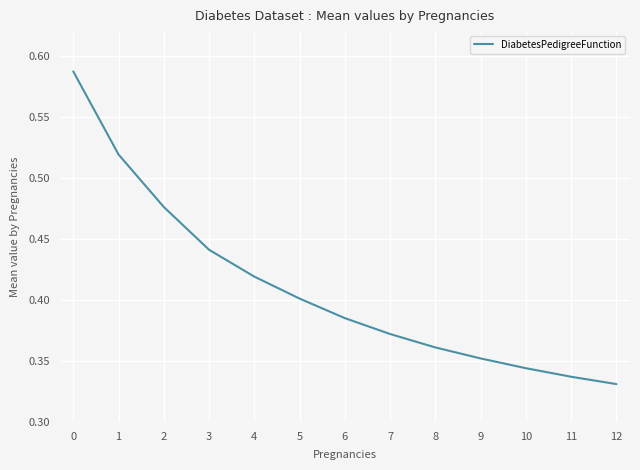

Rank the categories by value from highest to lowest.

0, 1, 2, 3, 4, 5, 6, 7, 8, 9, 10, 11, 12